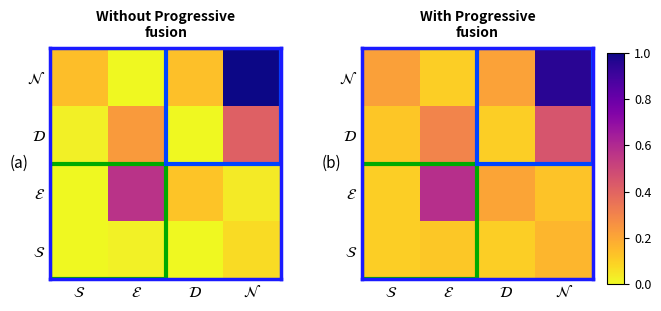

Which series has the largest total across all categories?

$\mathcal{N}$